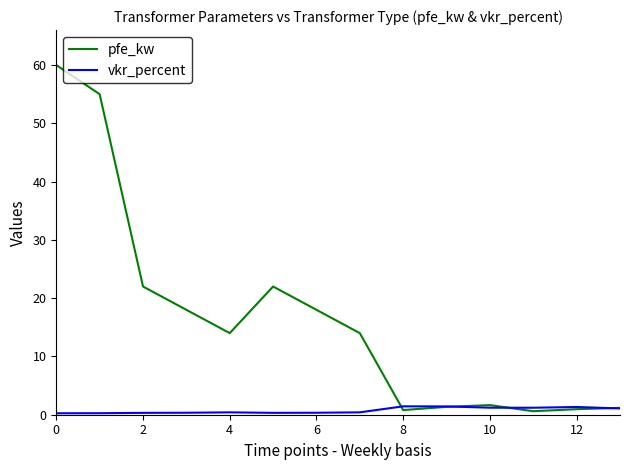

Which series has the largest range (max minus min)?

pfe_kw